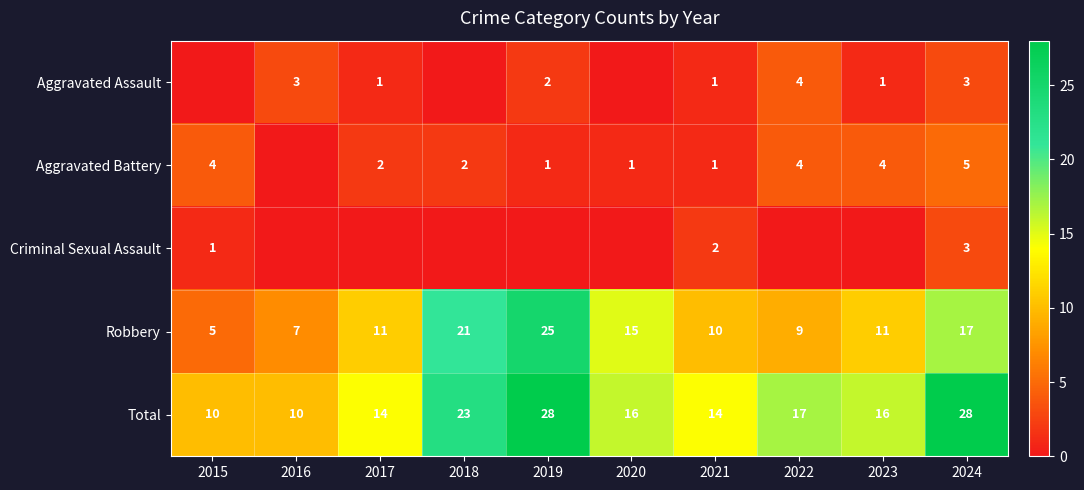

The value of Robbery at 2023 is 11. True or false?

True